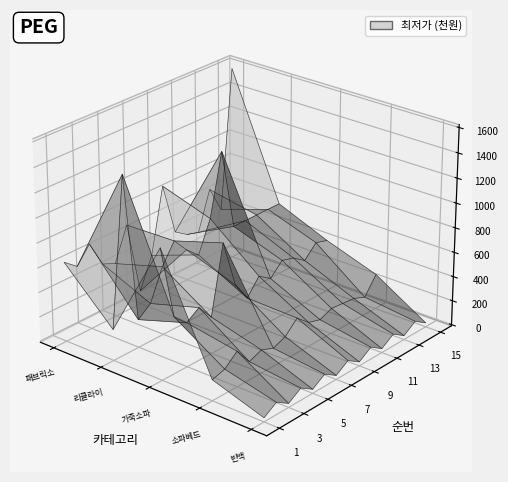

Reading left to right, extract all data points from this chart.

패브릭소파: 639000	555760	687930	475900	429000	699000	99000	349000	879000	449000	379000	349000	666900	449000	1590000
리클라이너소파: 244000	1429000	219000	299000	550050	711000	589000	498000	749000	1250000	589000	589000	589000	589000	589000
가죽소파: 1044900	449000	349000	419000	289000	838190	449000	289000	419000	349000	449000	419000	349000	449000	419000
소파베드: 159040	189000	277790	138990	178990	138990	178990	277790	189000	159040	200000	189000	178990	138990	277790
빈백: 23100	89000	23100	89000	23100	89000	23100	89000	23100	89000	23100	89000	23100	89000	23100